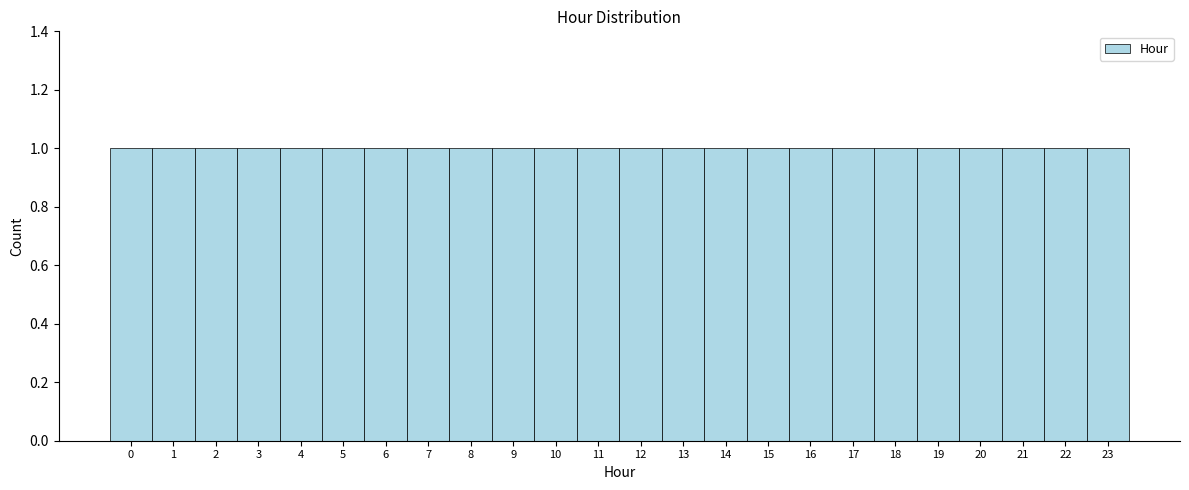

Reading left to right, transcribe this chart: for each bar, give the range it covers on the x-axis and its height. The values are not printed on the chart, so give them approximately, as read against the axis.

-0.5 to 0.5: 1
0.5 to 1.5: 1
1.5 to 2.5: 1
2.5 to 3.5: 1
3.5 to 4.5: 1
4.5 to 5.5: 1
5.5 to 6.5: 1
6.5 to 7.5: 1
7.5 to 8.5: 1
8.5 to 9.5: 1
9.5 to 10.5: 1
10.5 to 11.5: 1
11.5 to 12.5: 1
12.5 to 13.5: 1
13.5 to 14.5: 1
14.5 to 15.5: 1
15.5 to 16.5: 1
16.5 to 17.5: 1
17.5 to 18.5: 1
18.5 to 19.5: 1
19.5 to 20.5: 1
20.5 to 21.5: 1
21.5 to 22.5: 1
22.5 to 23.5: 1